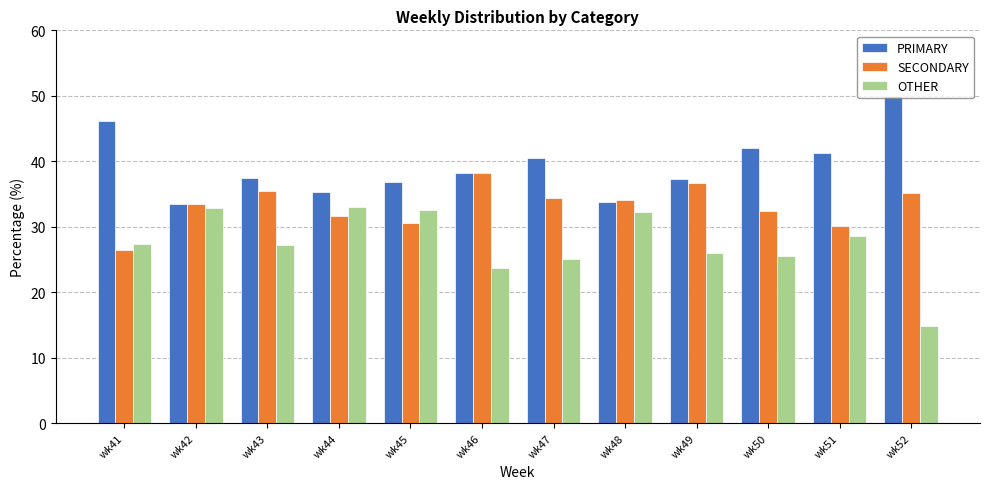

What is the difference between the maximum and second lowest values in the SECONDARY series?

8.0